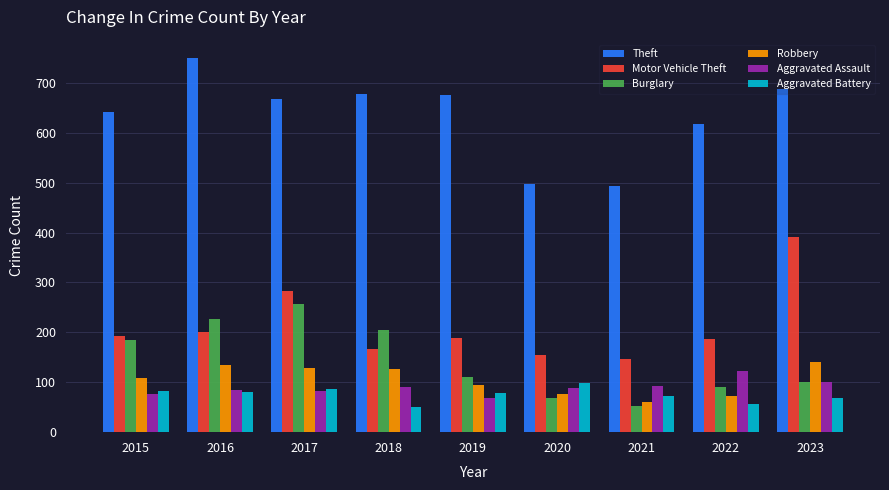

What is the value of the Motor Vehicle Theft bar at the 9th from the left?

392